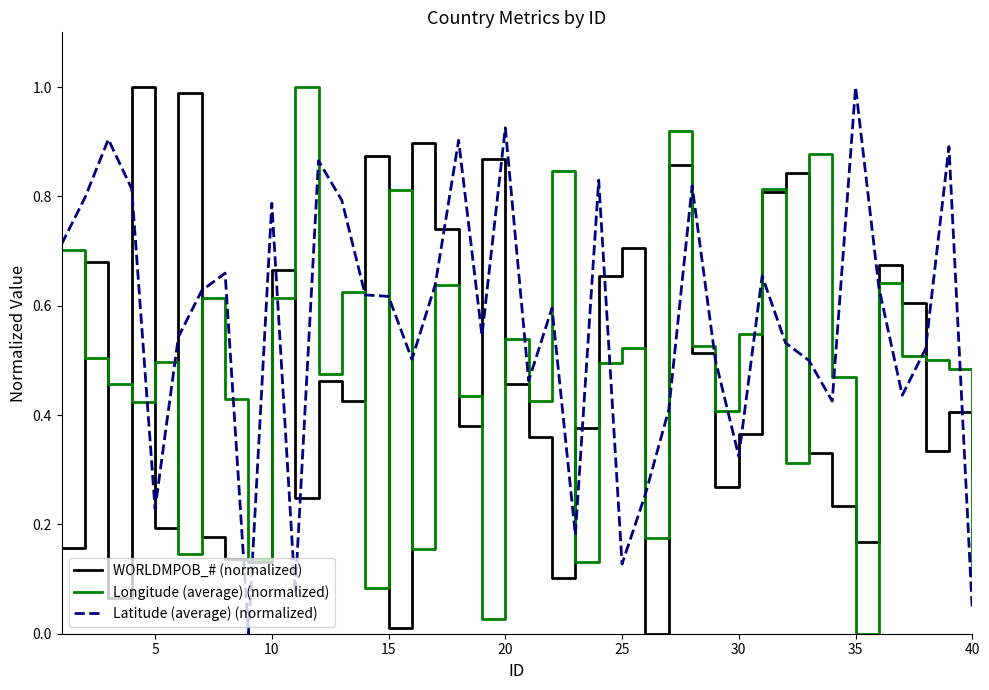

Which series has the largest total across all categories?

Latitude (average) (normalized)